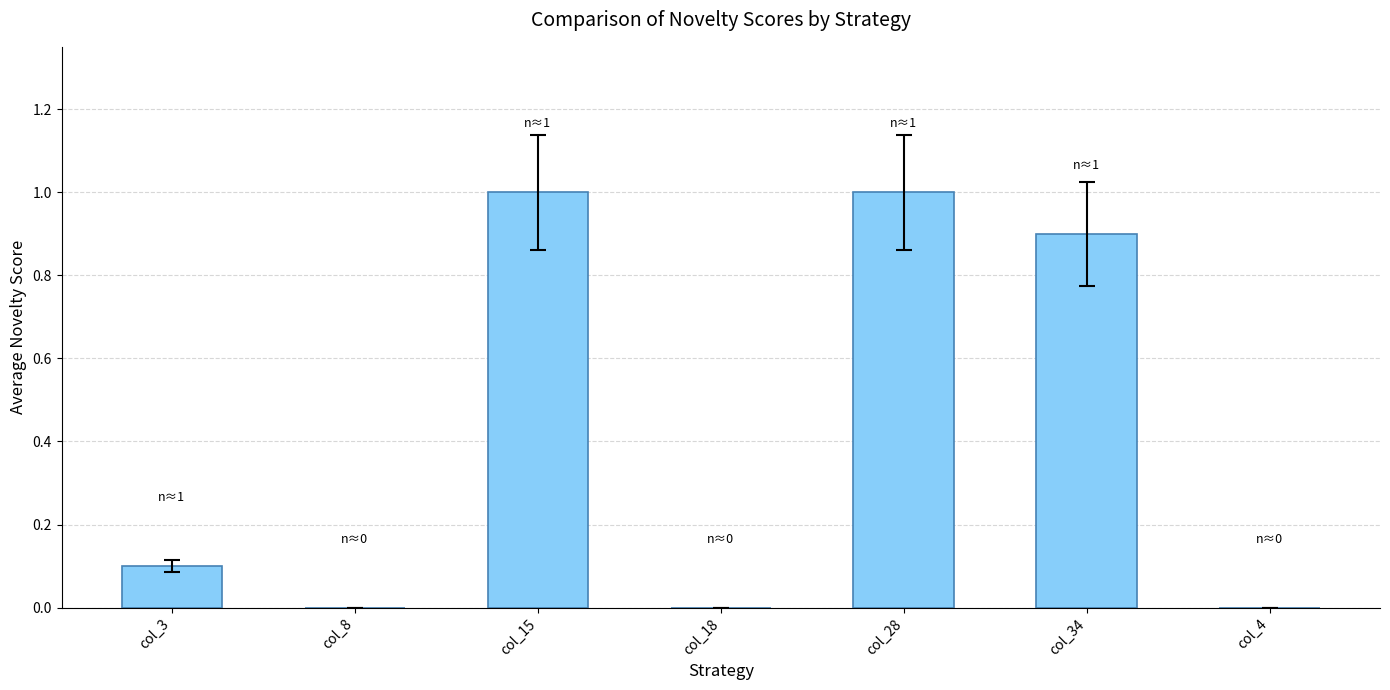

What is the sum of all values?

3.0